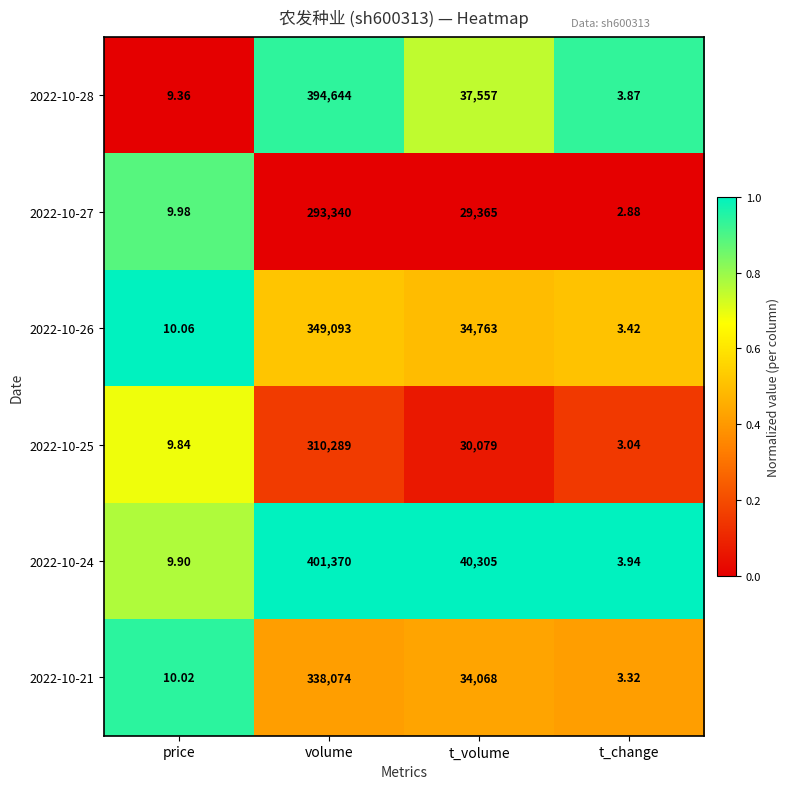

Which category has the highest value in the 2022-10-21 series?

volume